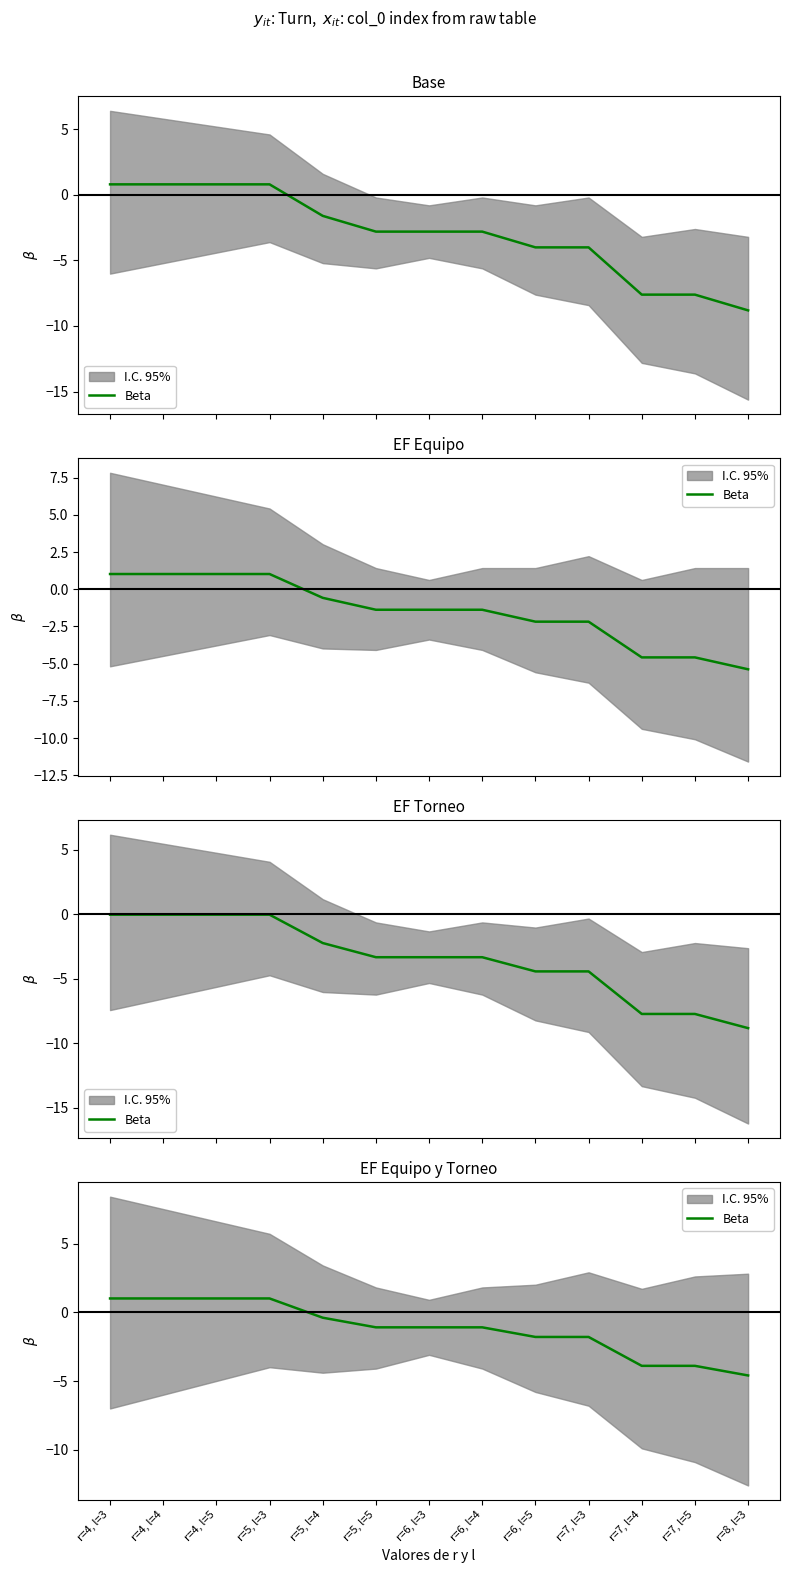

Rank the categories by value from highest to lowest.

r=4, l=3, r=4, l=4, r=4, l=5, r=5, l=3, r=5, l=4, r=5, l=5, r=6, l=3, r=6, l=4, r=6, l=5, r=7, l=3, r=7, l=4, r=7, l=5, r=8, l=3